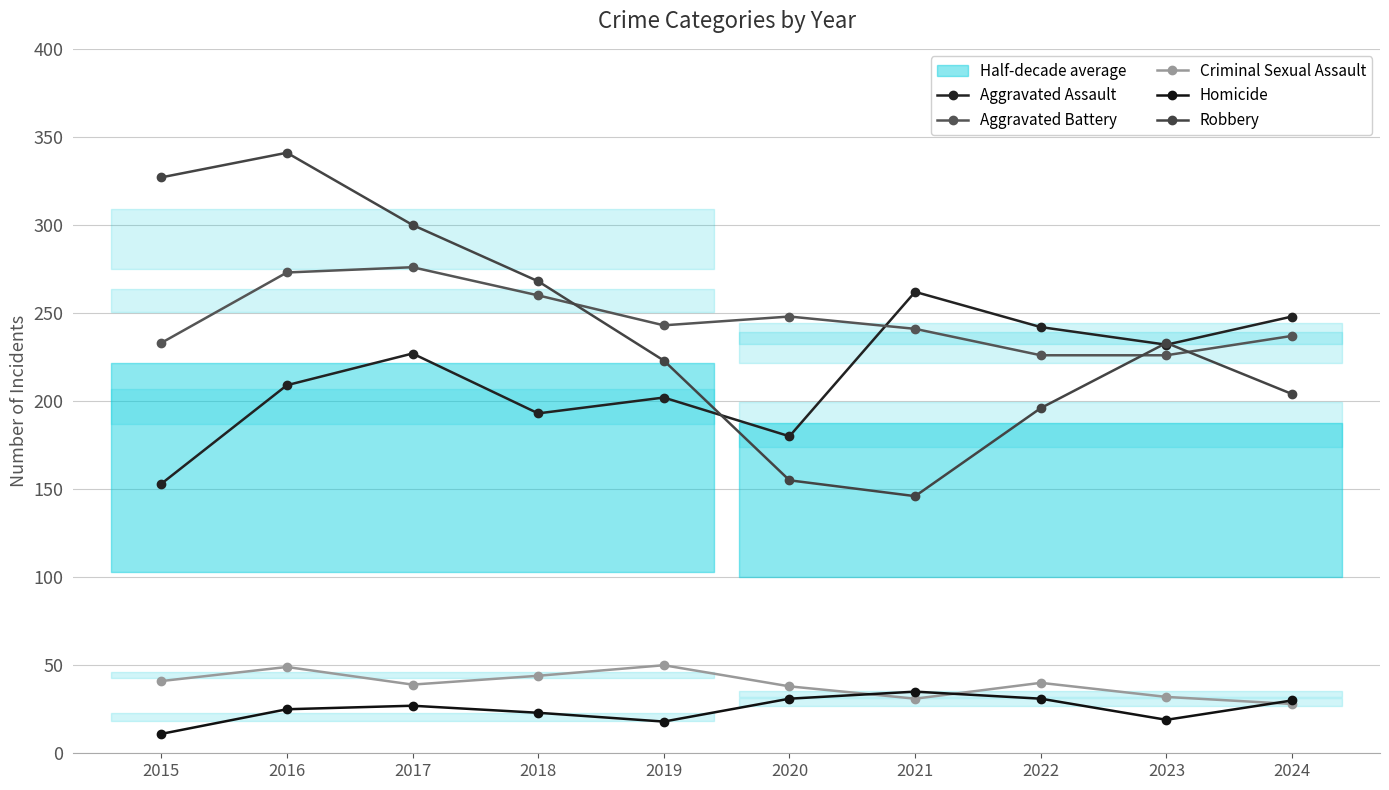

What is the difference between the maximum and minimum values in the Aggravated Battery series?

50